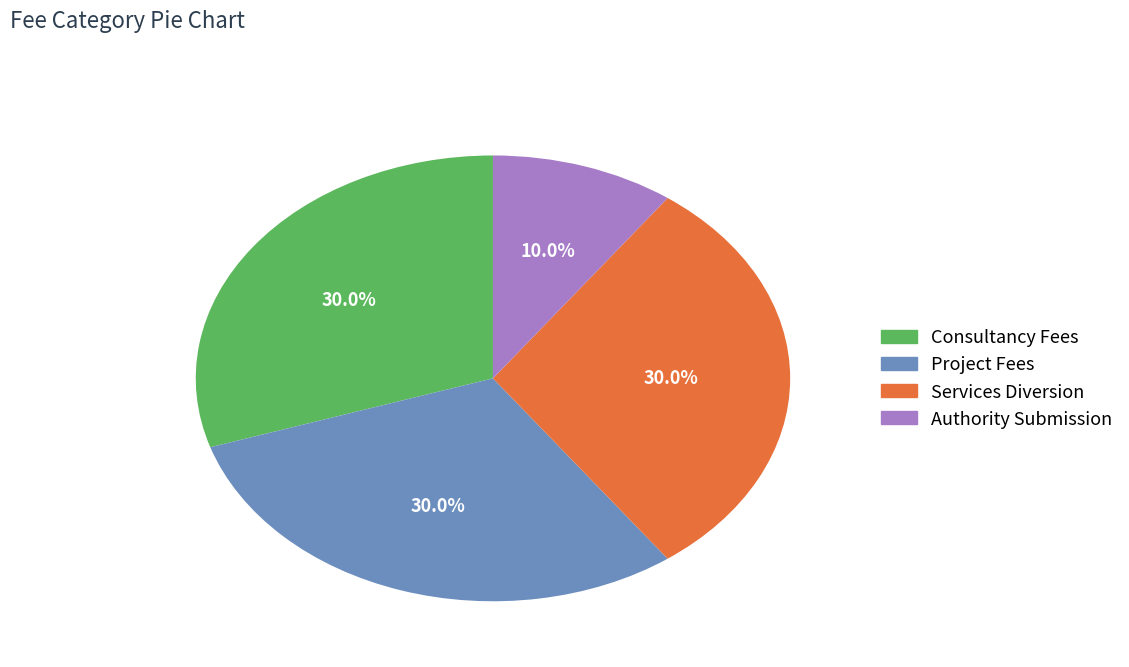

To the nearest percent, what is the difference between the largest and smallest slice percentages?

20%